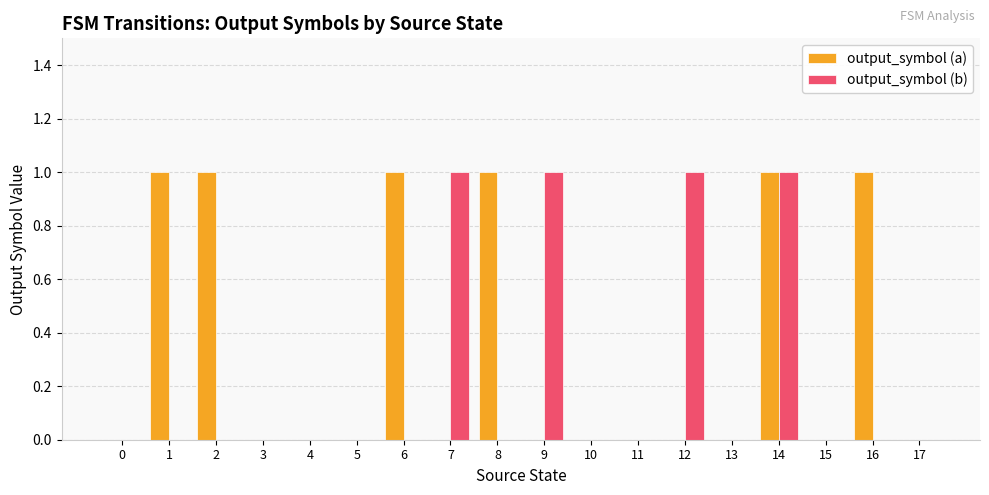

How many categories are shown in the chart?

18